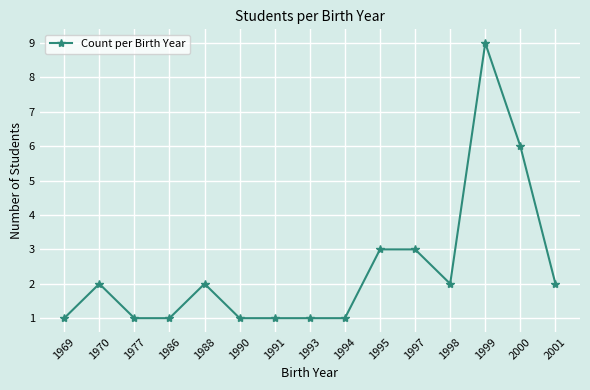

How many data points are less than 2?

7